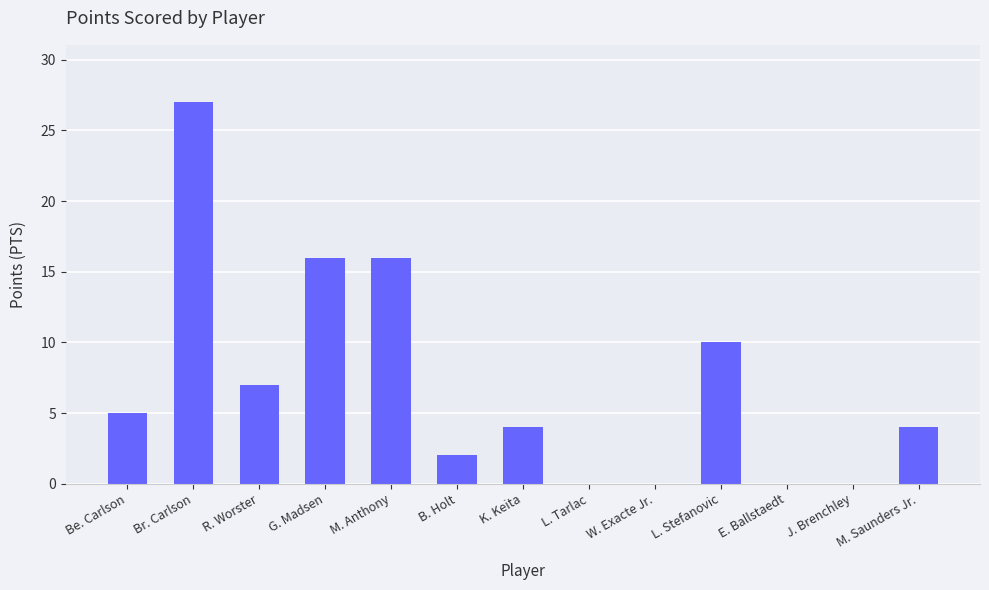

Read the value at M. Anthony.

16